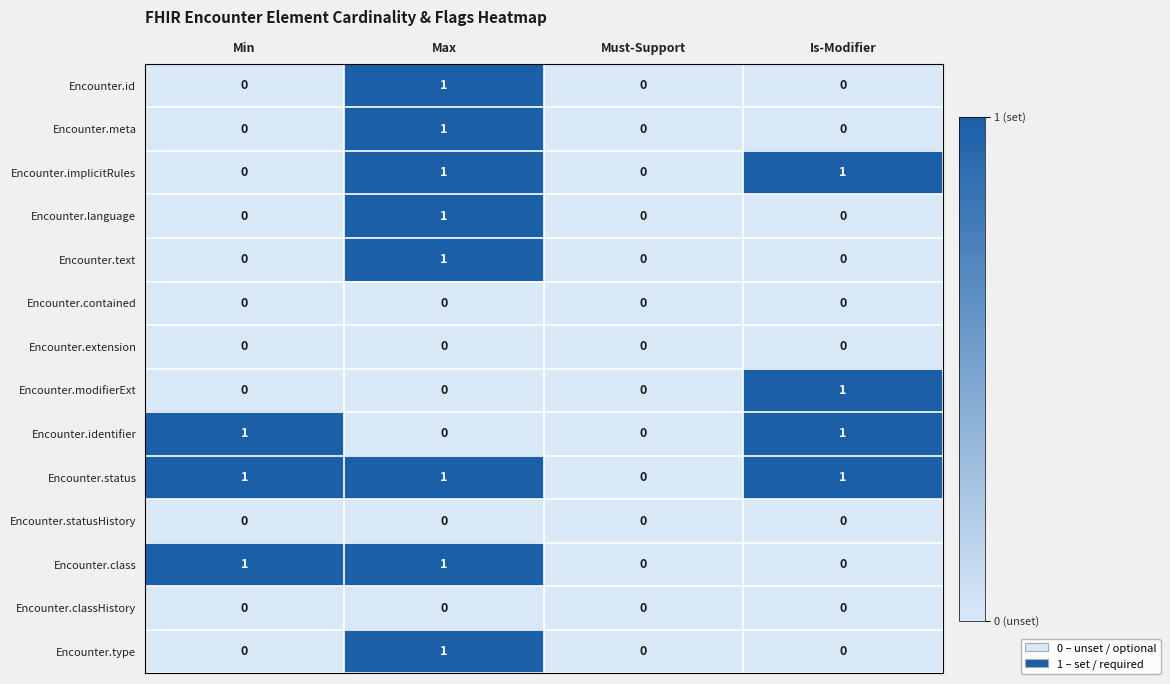

Which category has the highest value in the Encounter.text series?

Max